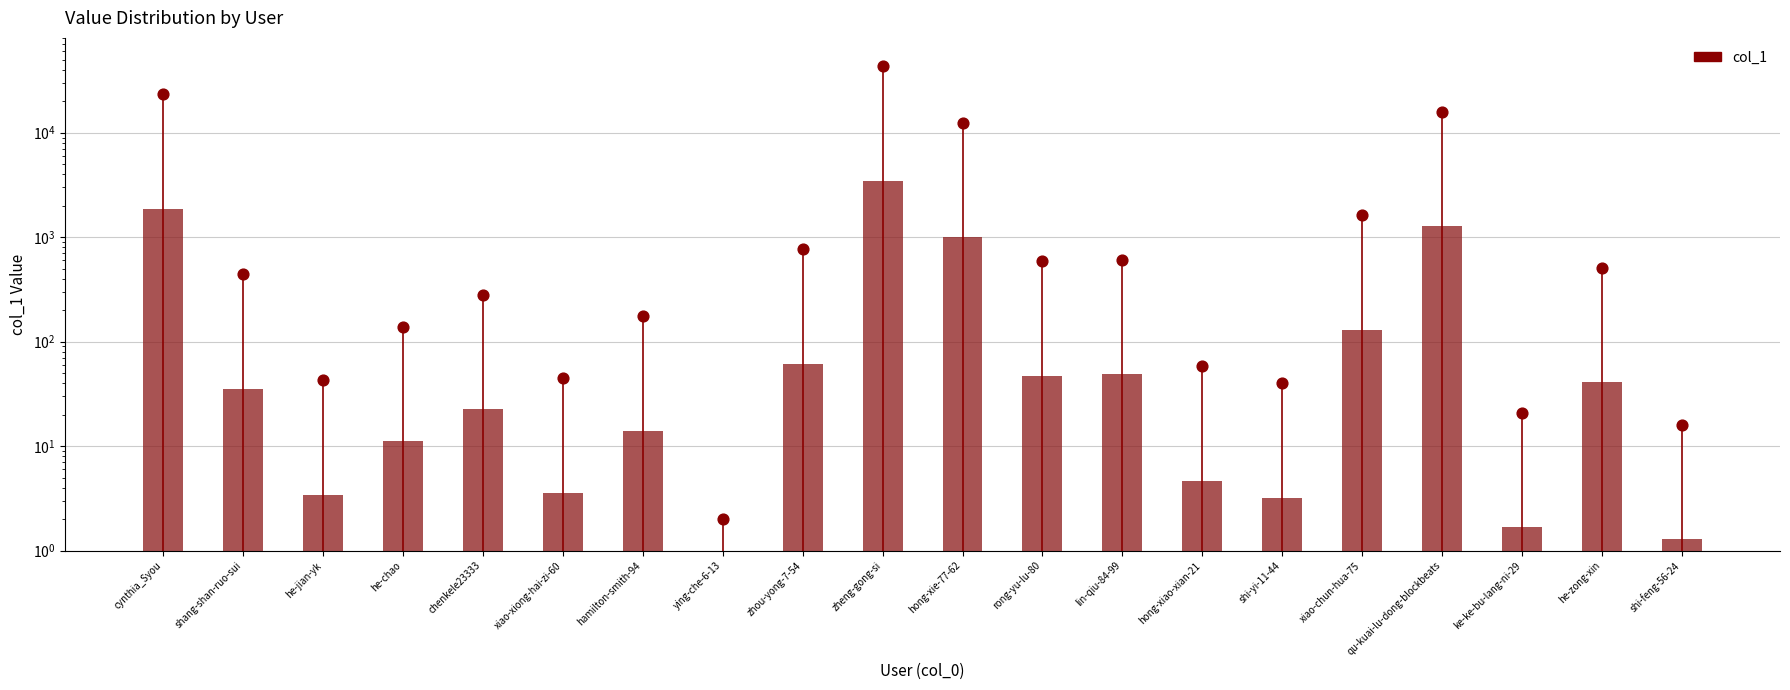

Between cynthia_Syou and xiao-chun-hua-75, which is larger?

cynthia_Syou